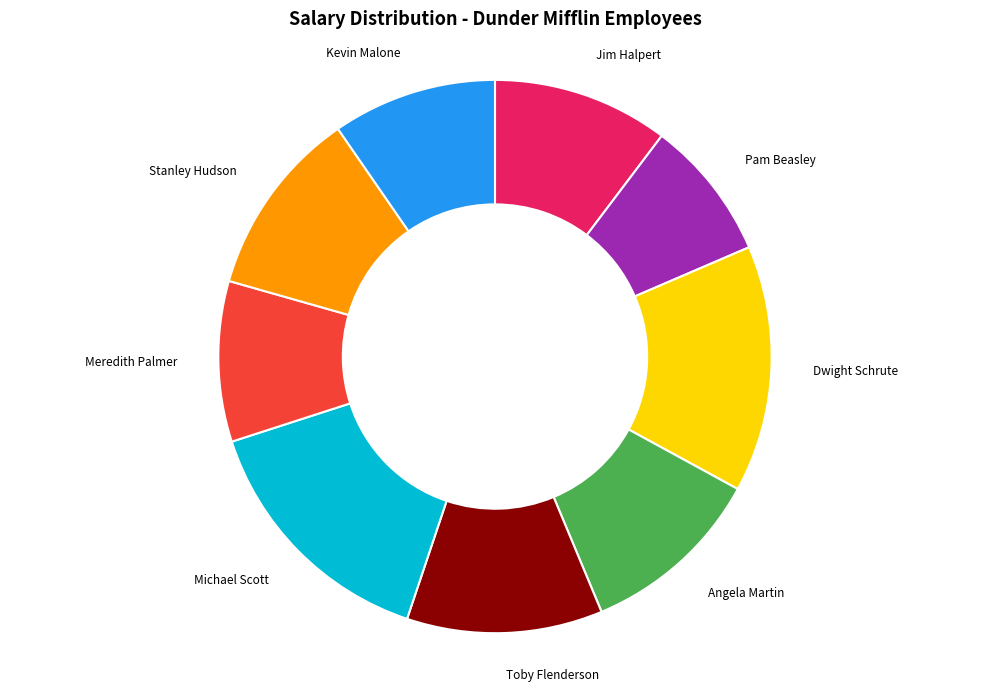

Which category has the smallest portion of the pie?

Pam Beasley